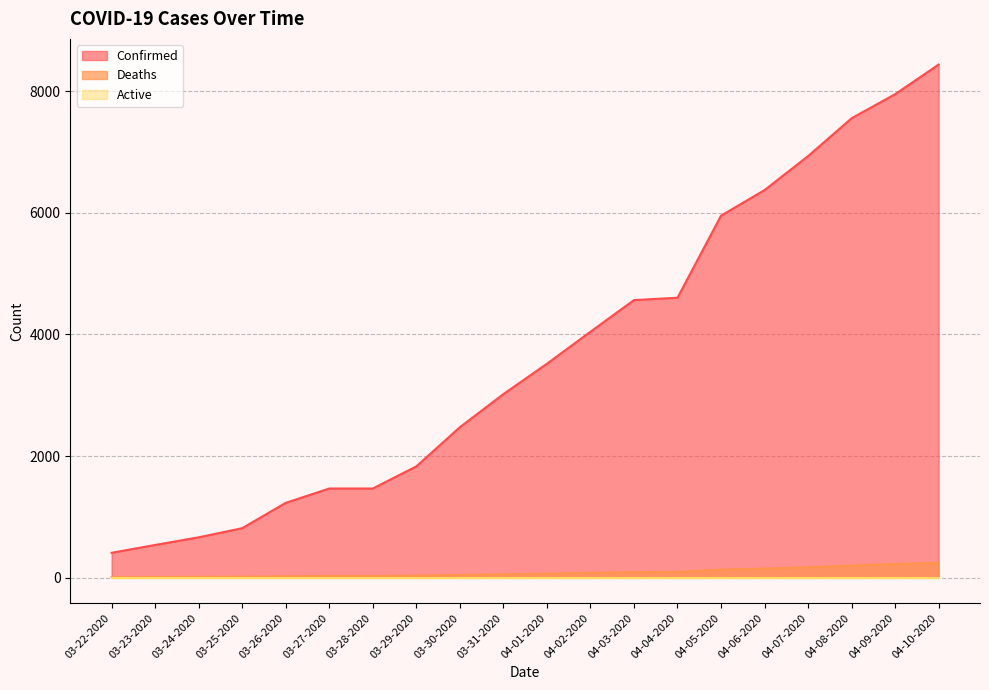

Which category has the lowest value across all series?

03-22-2020